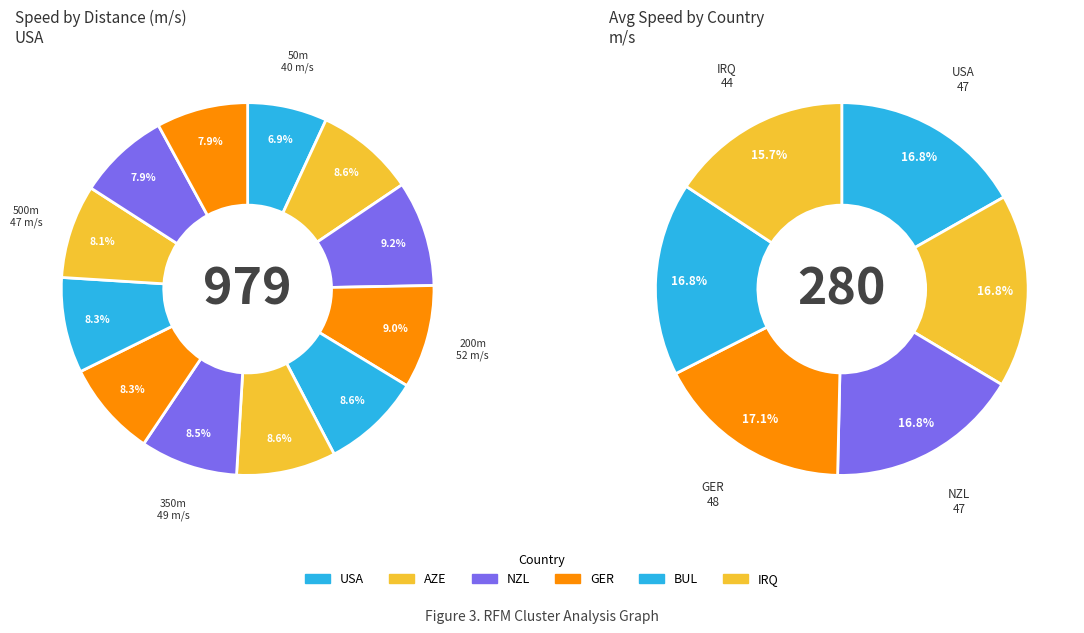

What percentage do 300 and 100 together represent?

17.3%